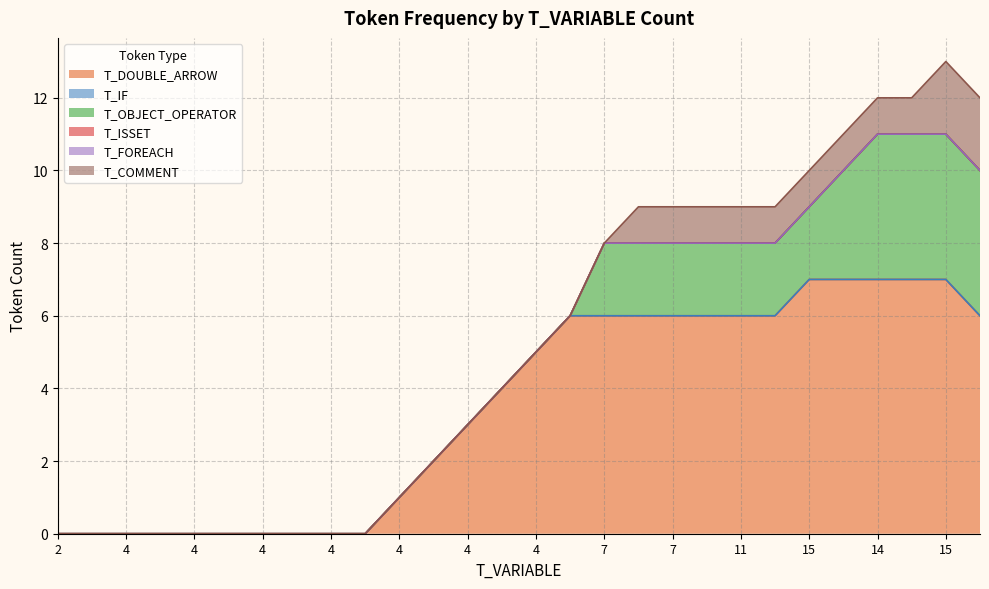

True or false: T_OBJECT_OPERATOR and T_COMMENT cross at least once.

False